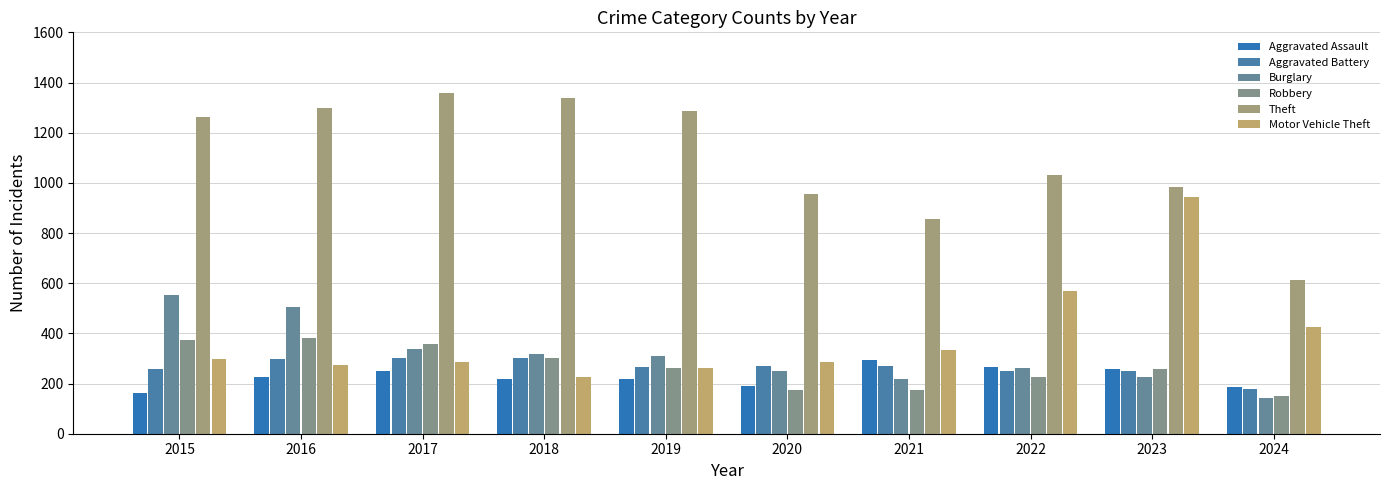

What value does the Aggravated Battery series have at 2015?

259